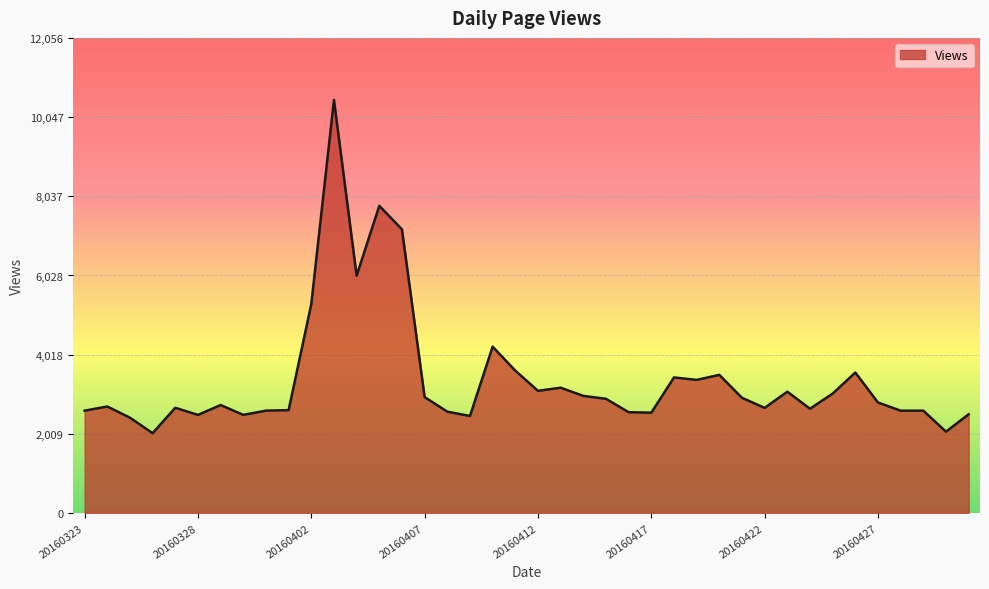

What is the smallest value displayed?

2027